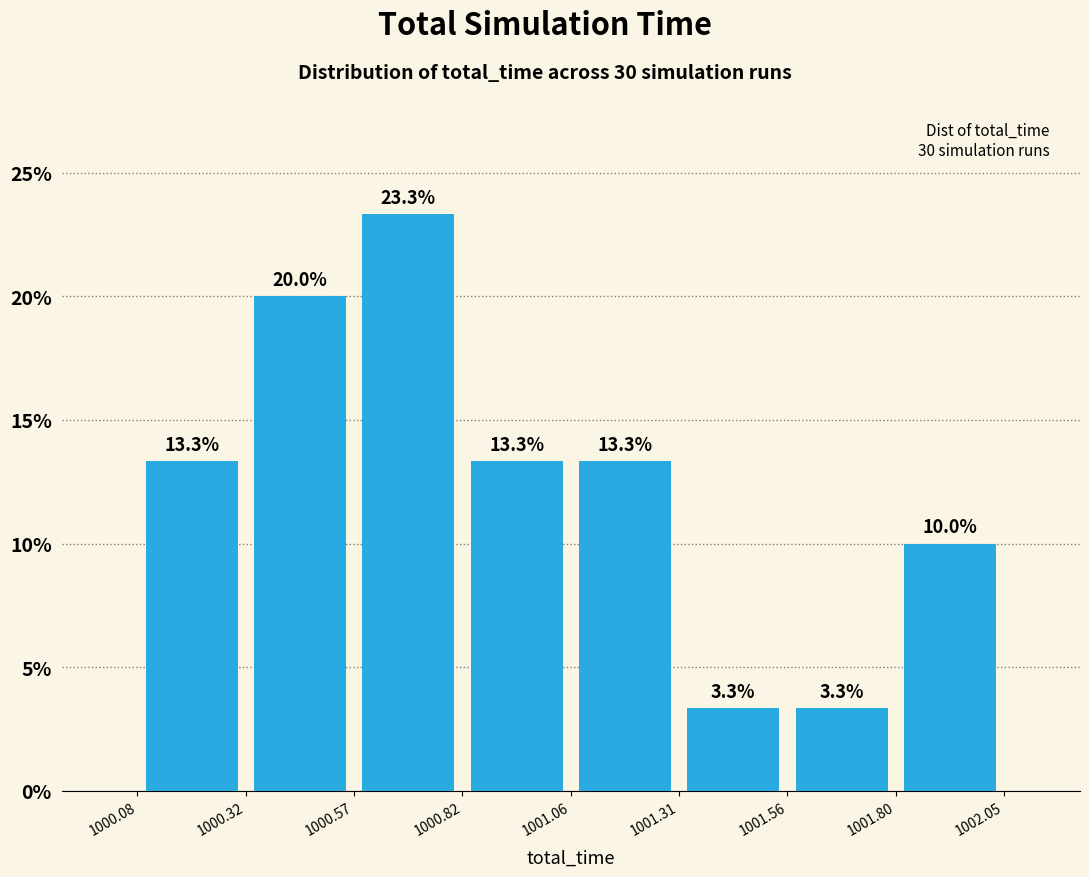

Which range on the x-axis has the tallest bar?

1000.57 to 1000.82